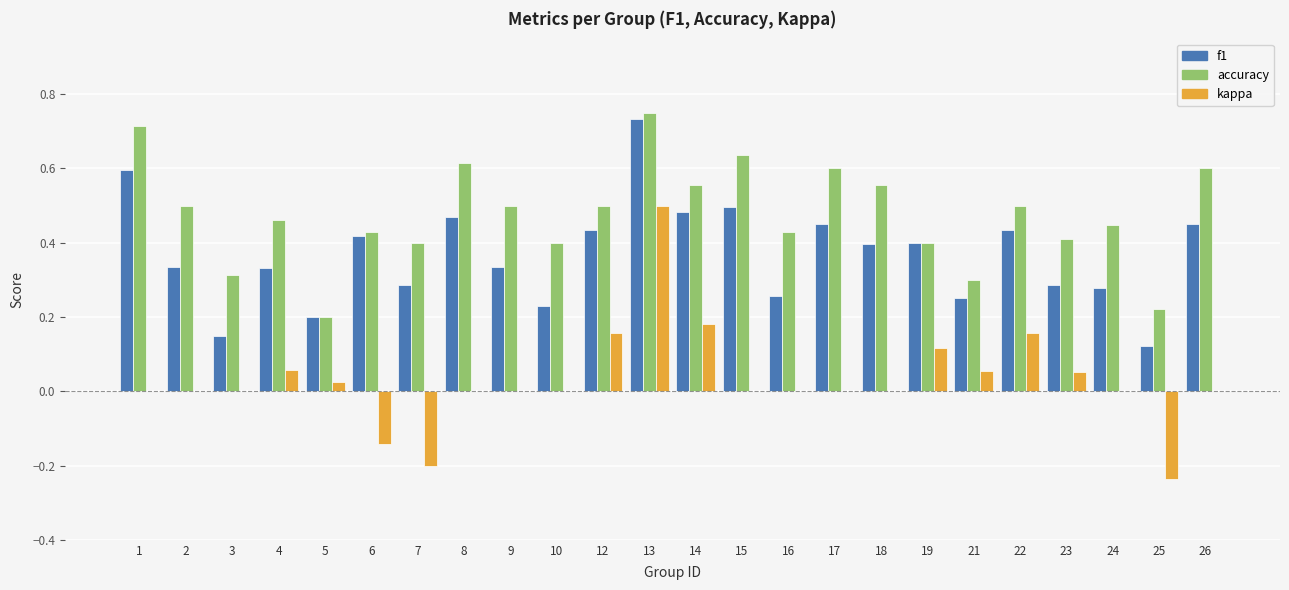

Which series has the widest spread of values?

kappa